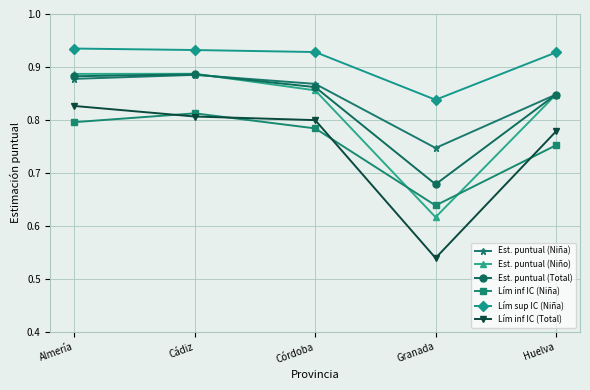

True or false: Est. puntual (Niña) and Lím inf IC (Niña) intersect in this chart.

False